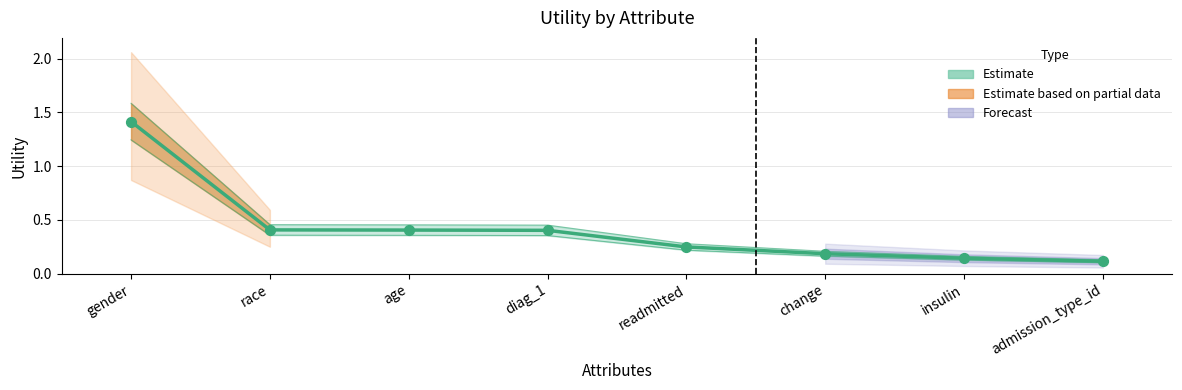

Between readmitted and change, which is larger?

readmitted